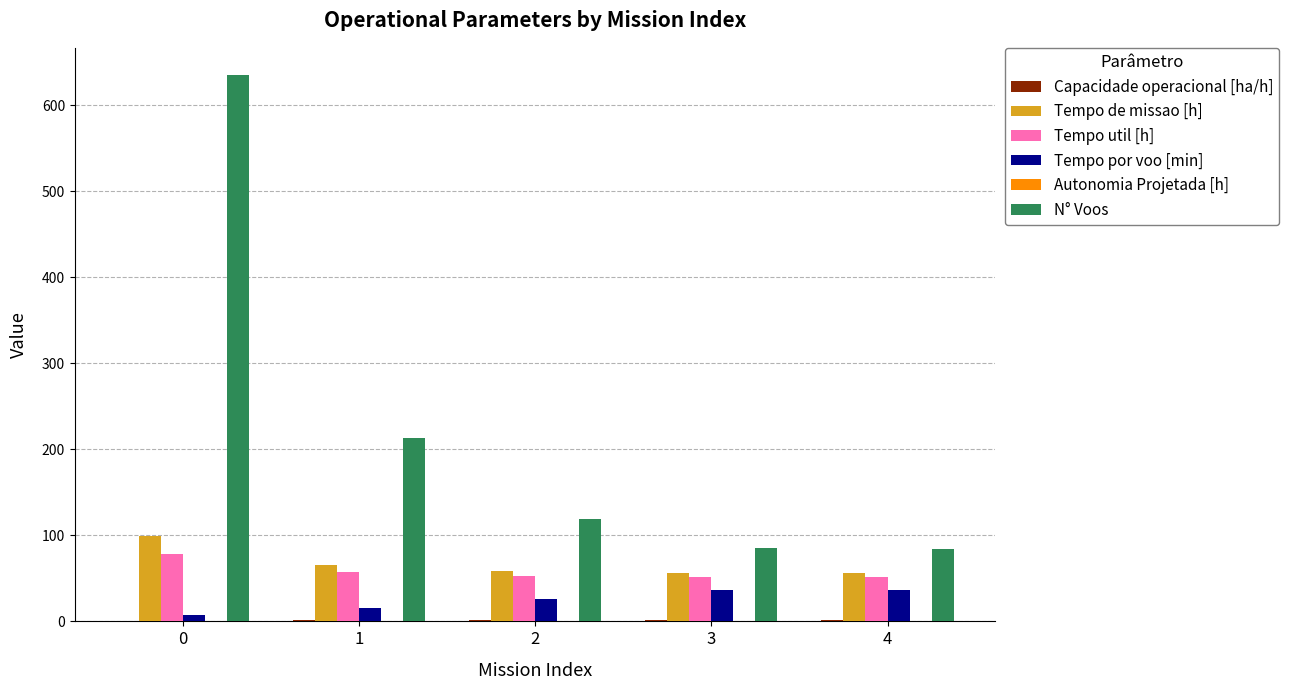

Which series has the largest total across all categories?

N° Voos